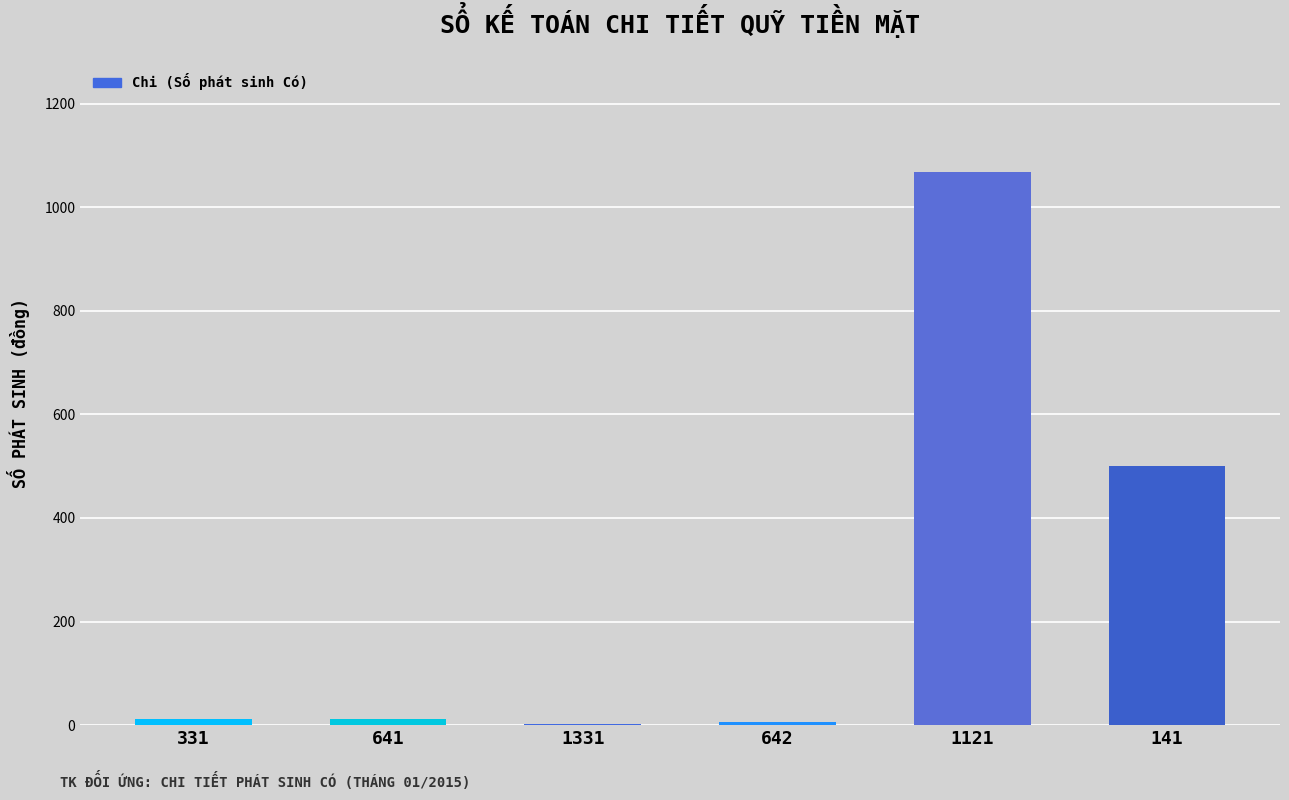

What is the sum of all values?

1600.6